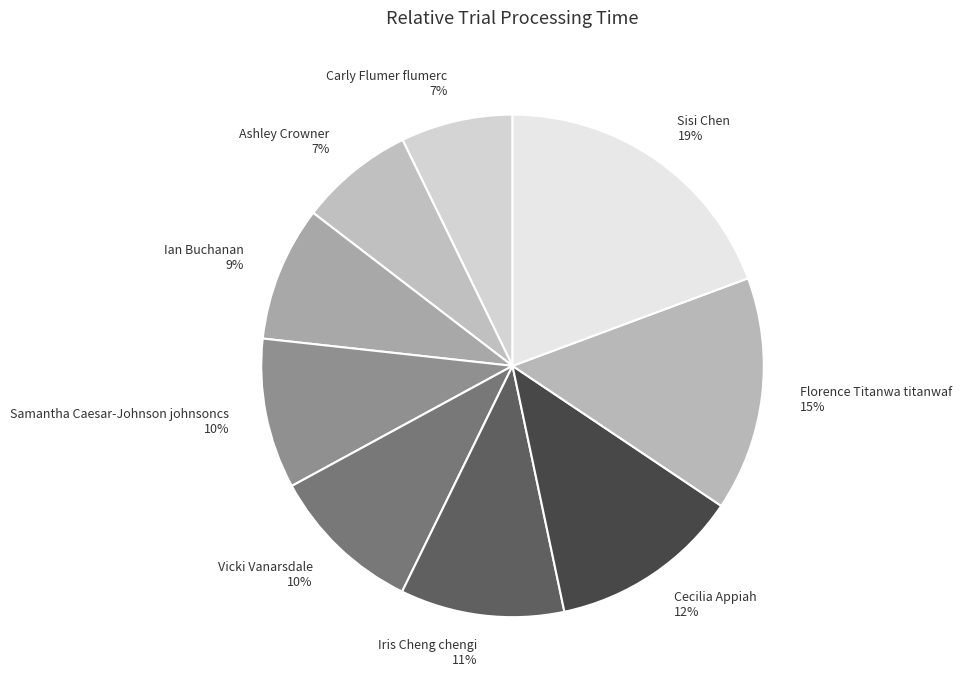

How many slices are in this pie chart?

9